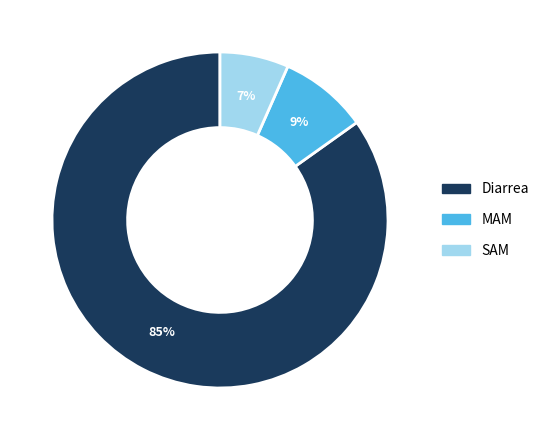

Is it true that MAM is 9% of the pie?

True